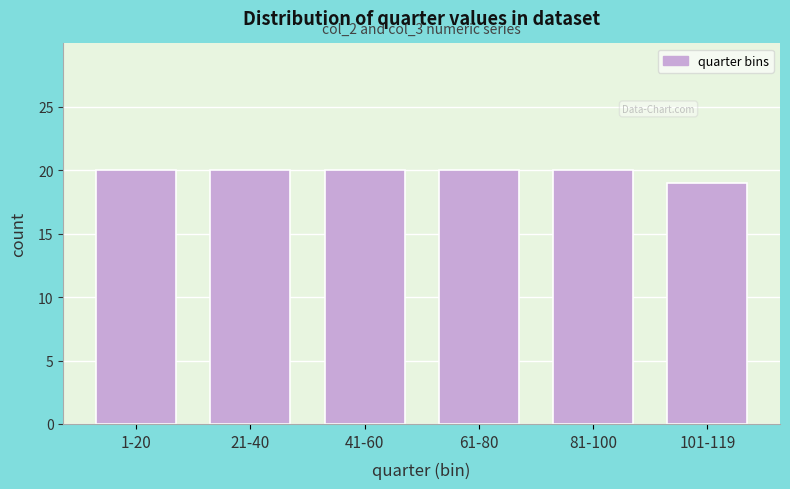

Reading left to right, transcribe all the data shown in this chart.

20	20	20	20	20	19